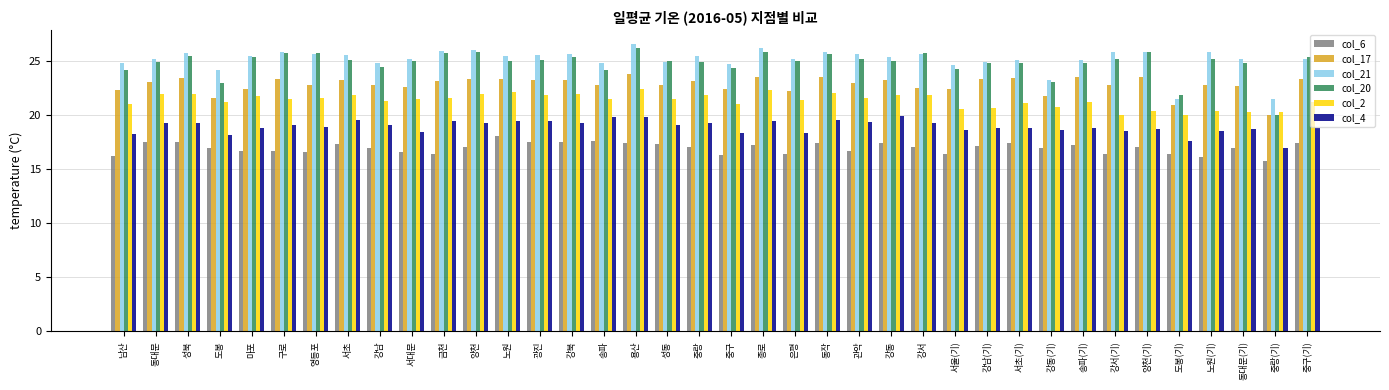

Which series has the widest spread of values?

col_20